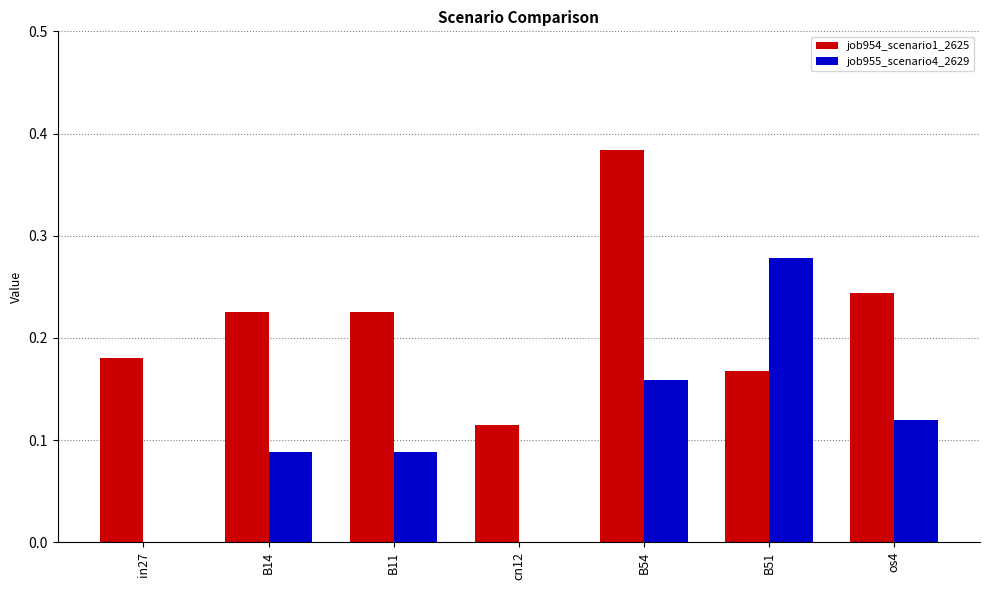

Which category has the highest value across all series?

B54